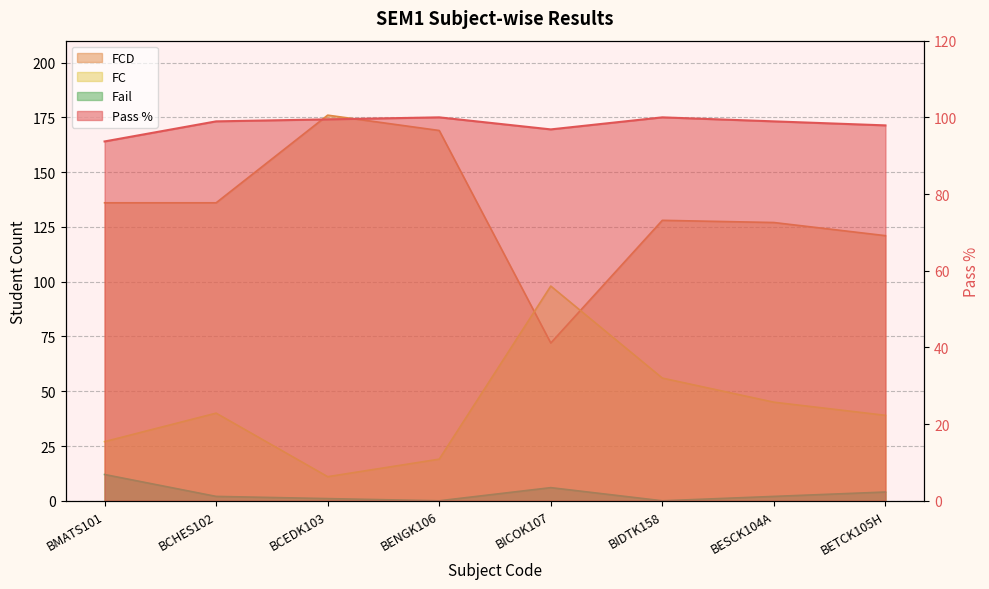

True or false: FC and Pass % cross at least once.

False